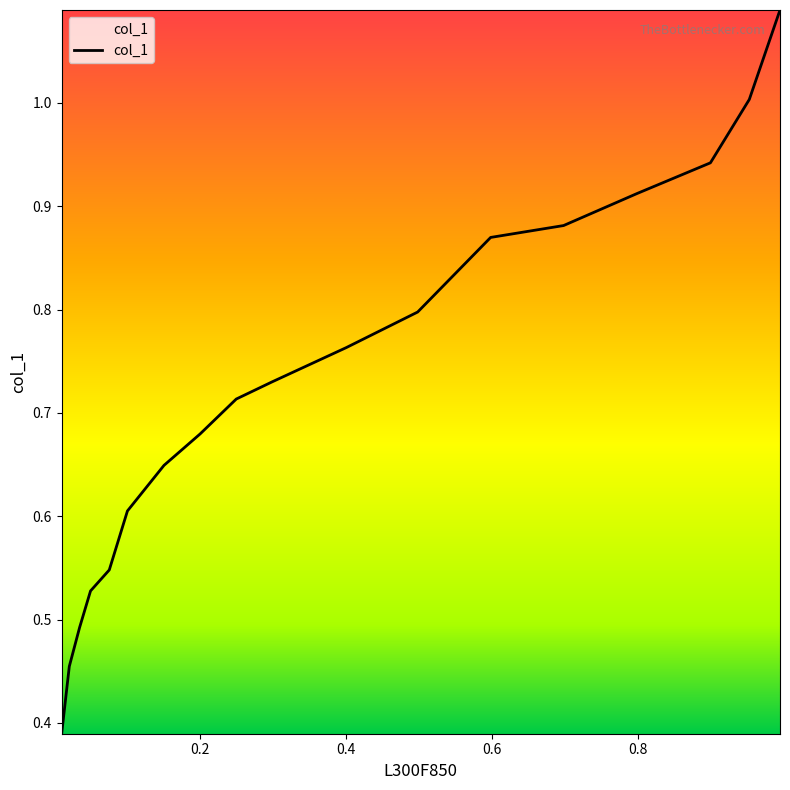

Is this an area chart (filled region under the line)?

Yes